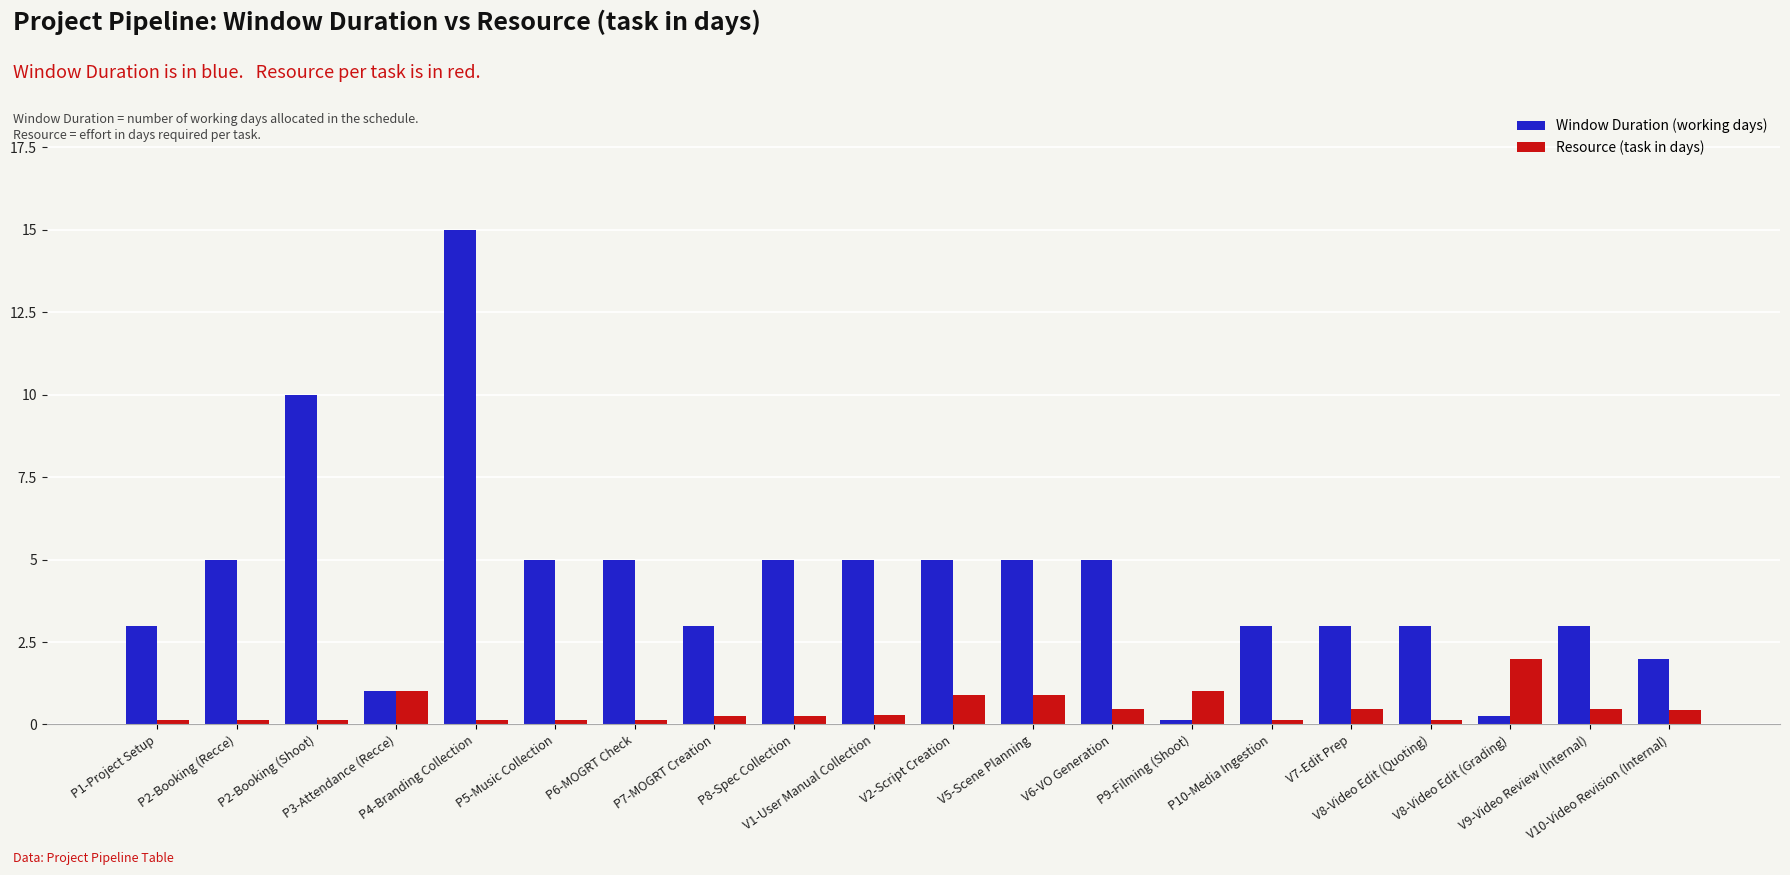

What is the average value of the Resource (task in days) series?

0.5